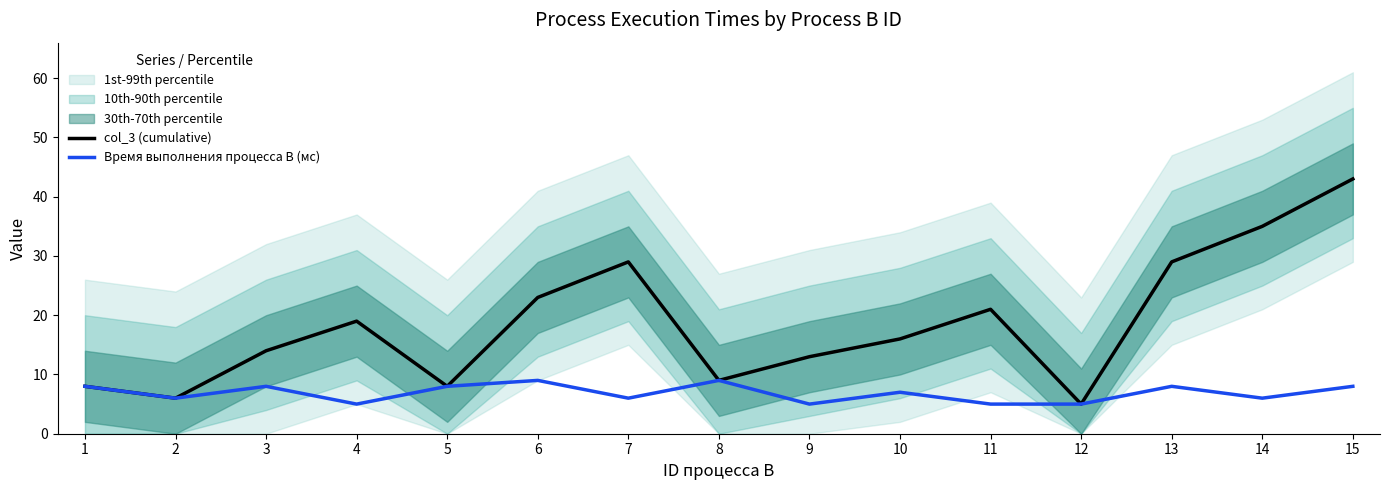

How many data points in col_3 (cumulative) are less than 16?

7